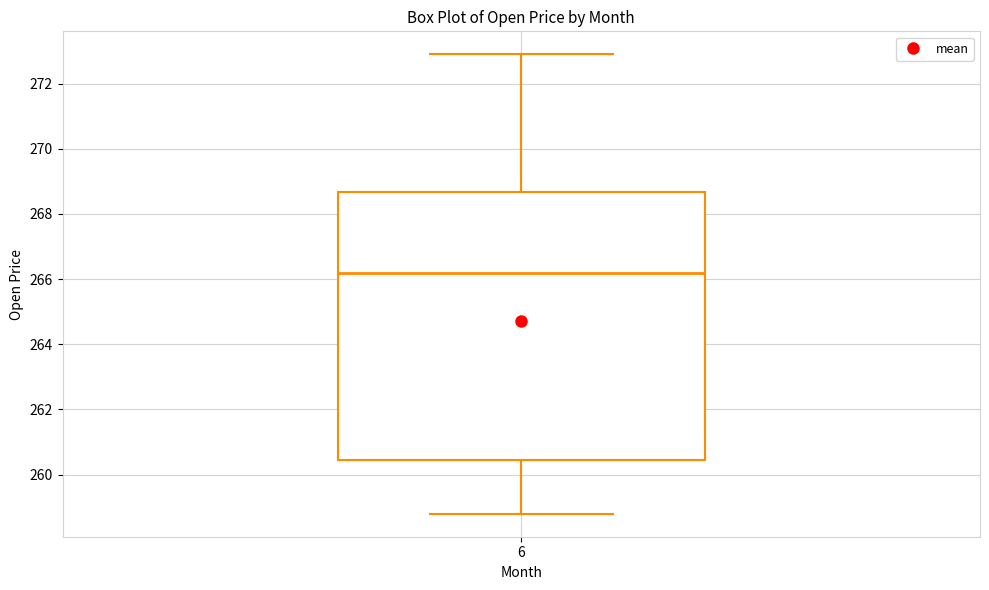

Read this box plot against the y-axis: the position of the median line, the range covered by the box, and the ends of both whiskers. The values are not printed on the chart, so give them approximately, as read against the axis.

median 266.2, box 260.4 to 268.6, whiskers 258.8 to 272.8